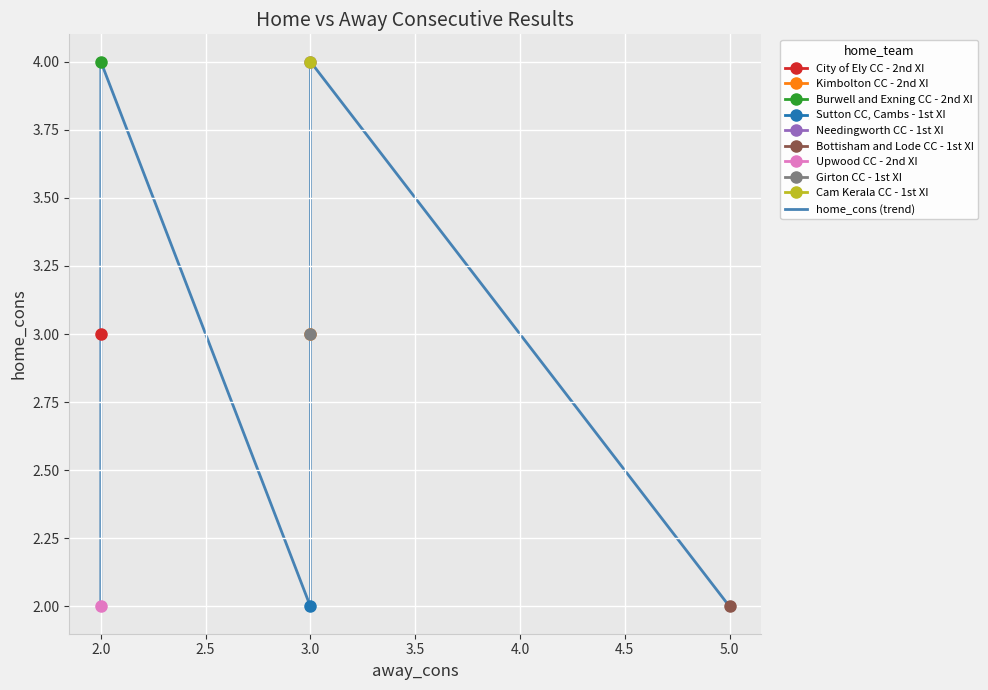

Does the chart display data point markers on the line(s)?

Yes